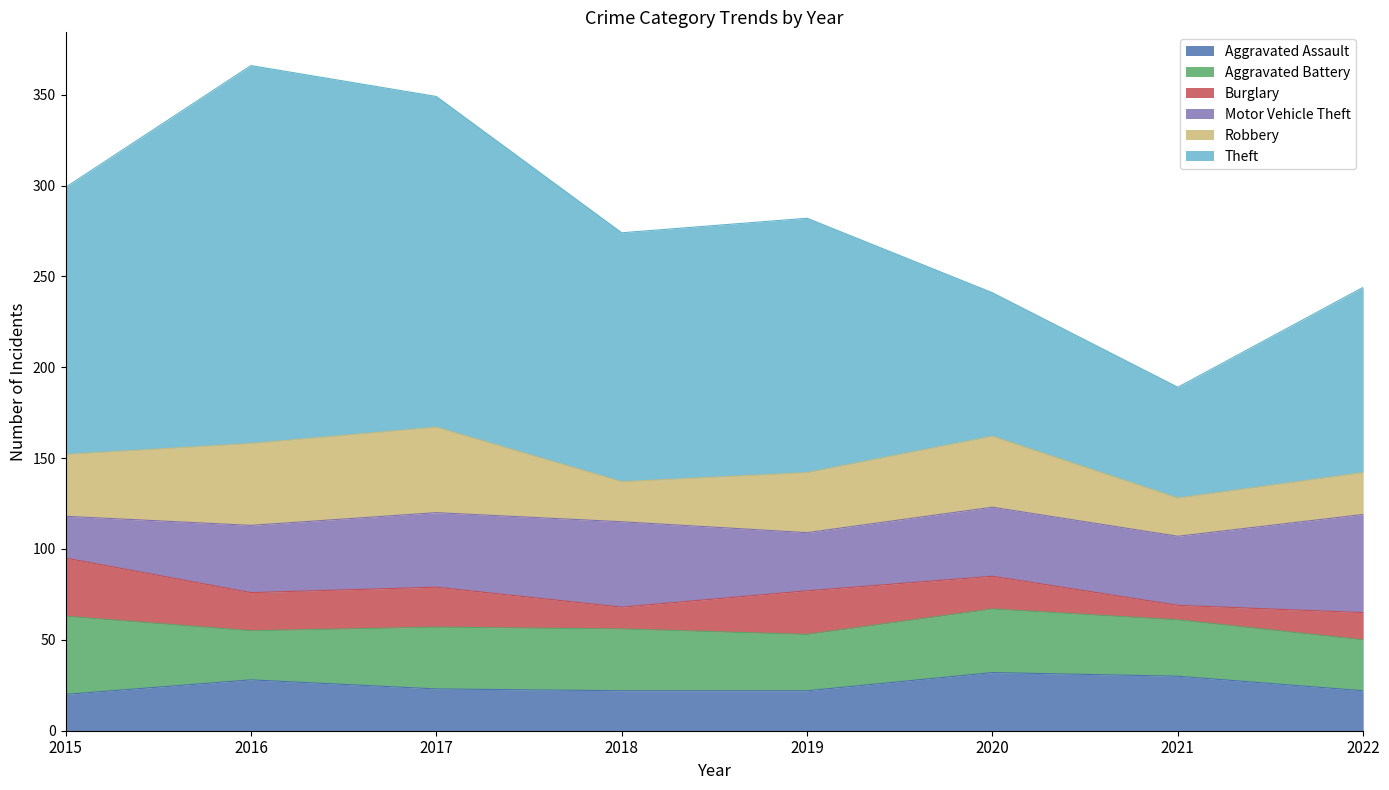

Reading right to left, transcribe all the data shown in this chart.

Aggravated Assault: 22	30	32	22	22	23	28	20
Aggravated Battery: 28	31	35	31	34	34	27	43
Burglary: 15	8	18	24	12	22	21	32
Motor Vehicle Theft: 54	38	38	32	47	41	37	23
Robbery: 23	21	39	33	22	47	45	34
Theft: 102	61	79	140	137	182	208	147